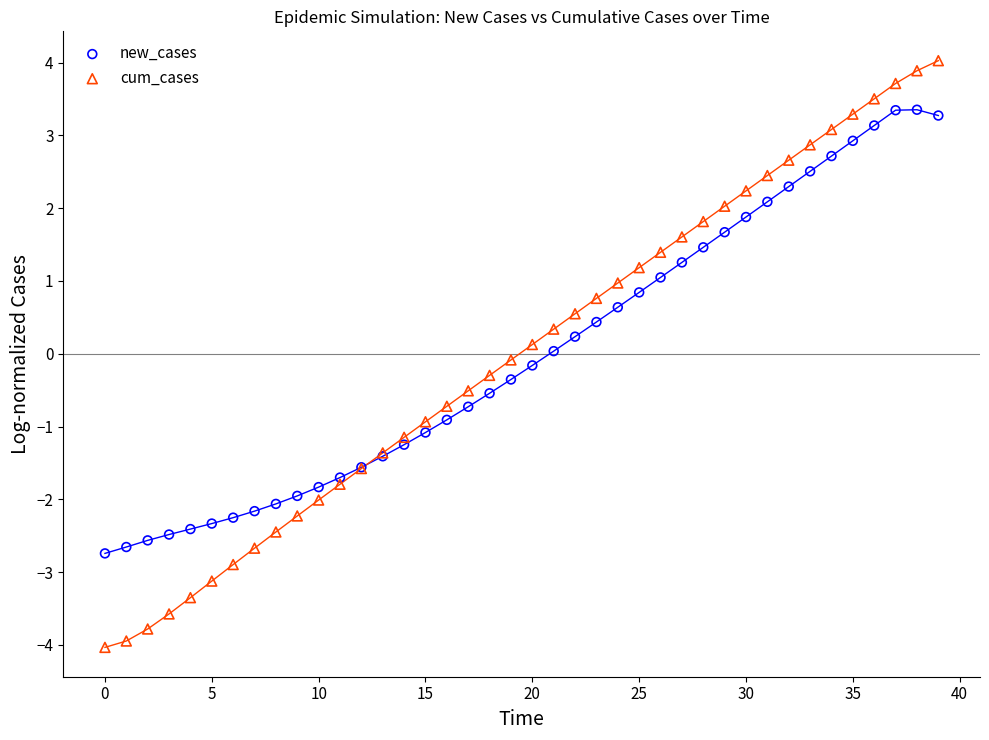

Which series has the largest Y range (max minus min)?

cum_cases